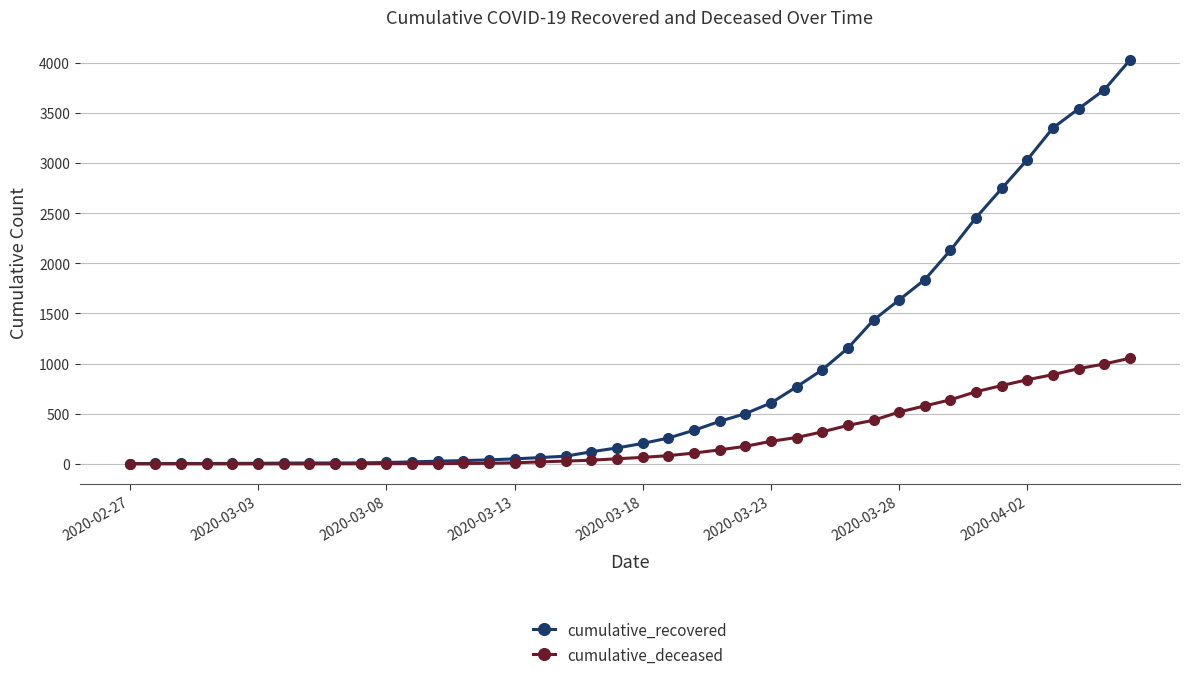

What is the value of the cumulative_recovered point at the 39th from the left?

3730